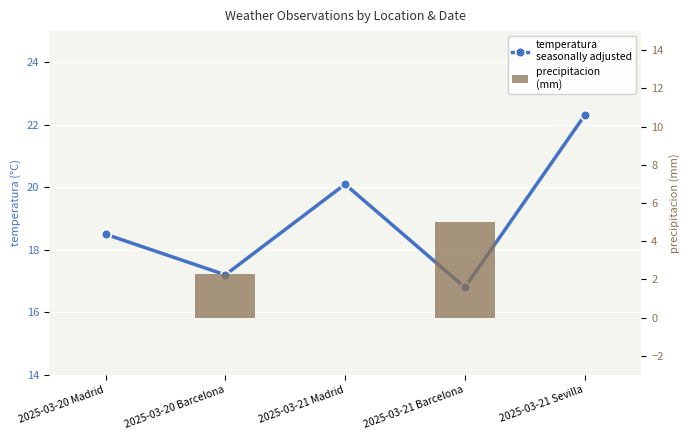

Which series has the largest range (max minus min)?

temperatura
seasonally adjusted